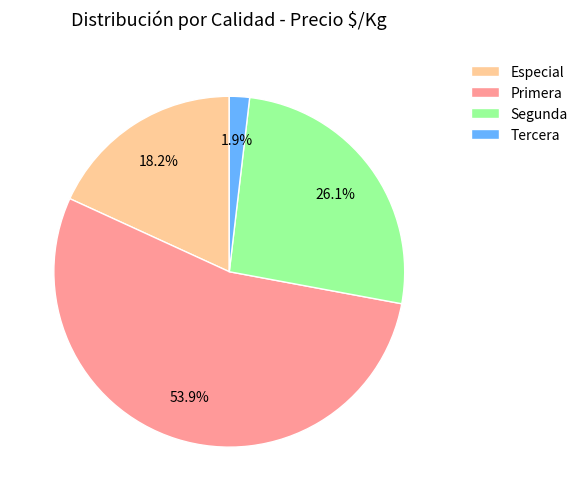

What is the ratio of the value at Segunda to the value at Especial?

1.4